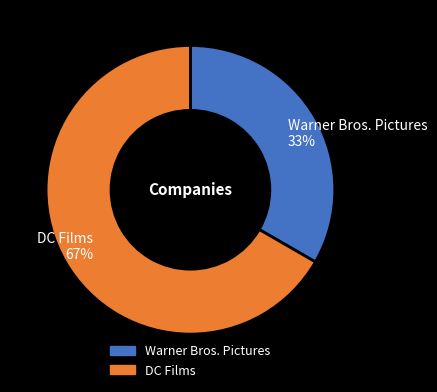

True or false: Warner Bros. Pictures accounts for 20% of the total.

False